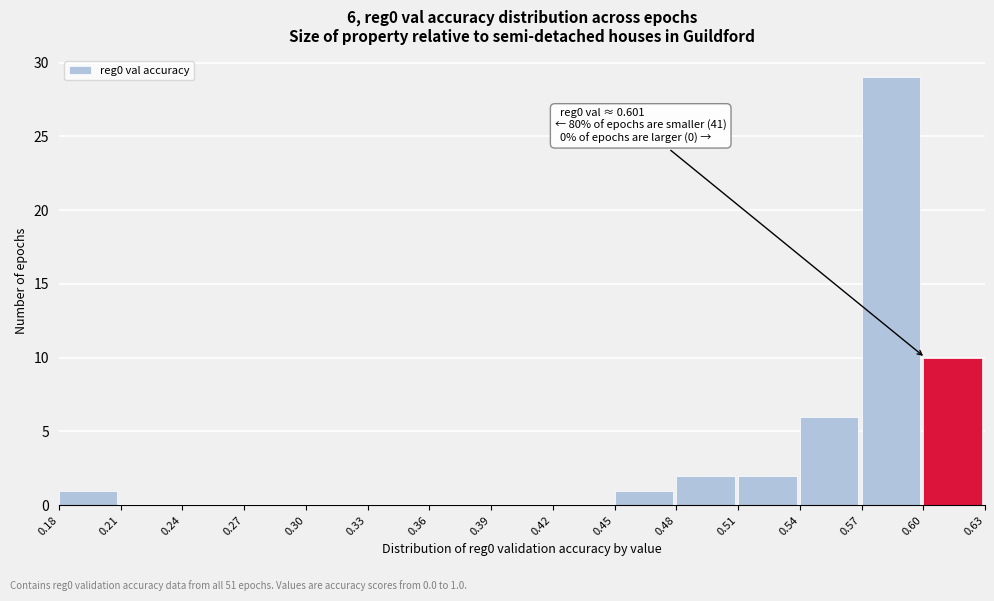

Over which range of the x-axis is the bar tallest?

0.57 to 0.60